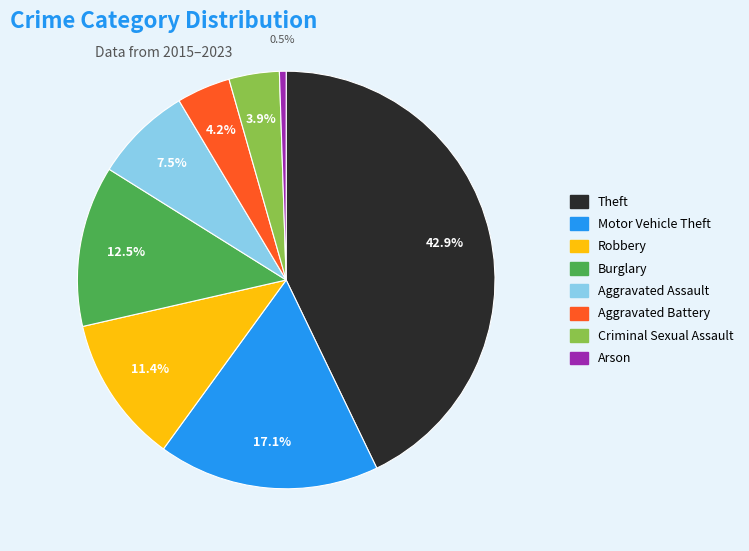

Does Arson represent more than half of the total?

No